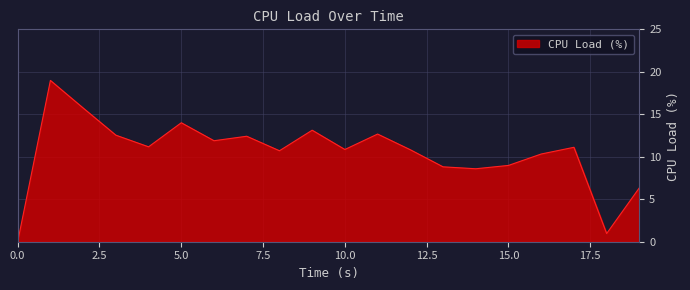

How many interior local valleys (lower than both neighbors) does the data have?

6